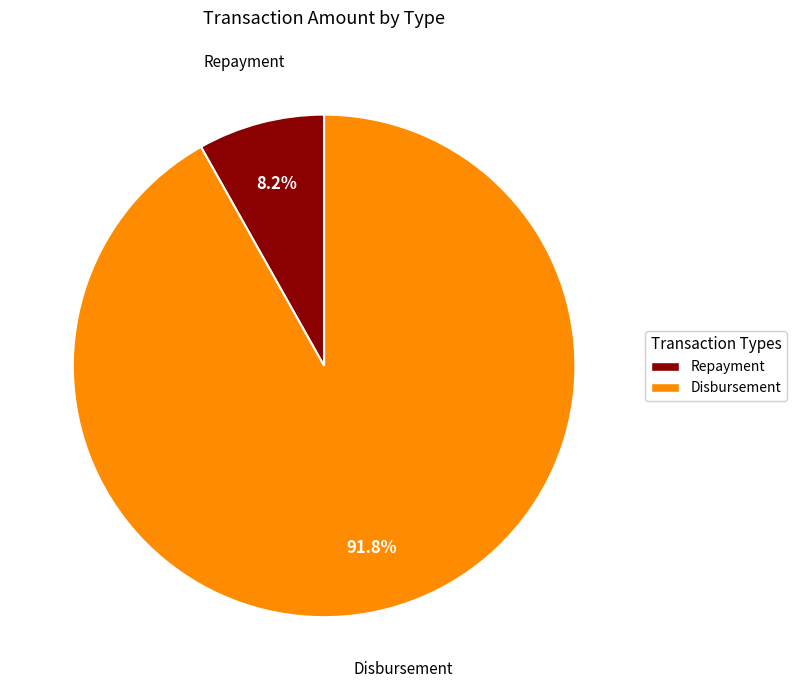

What is the ratio of the value at Repayment to the value at Disbursement?

0.1